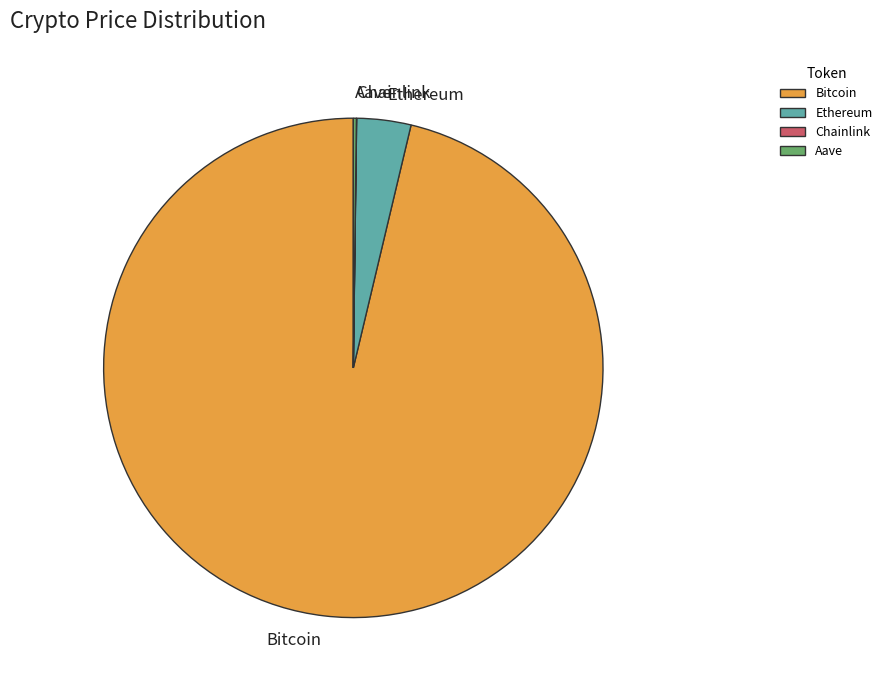

Which has a higher value, Ethereum or Bitcoin?

Bitcoin